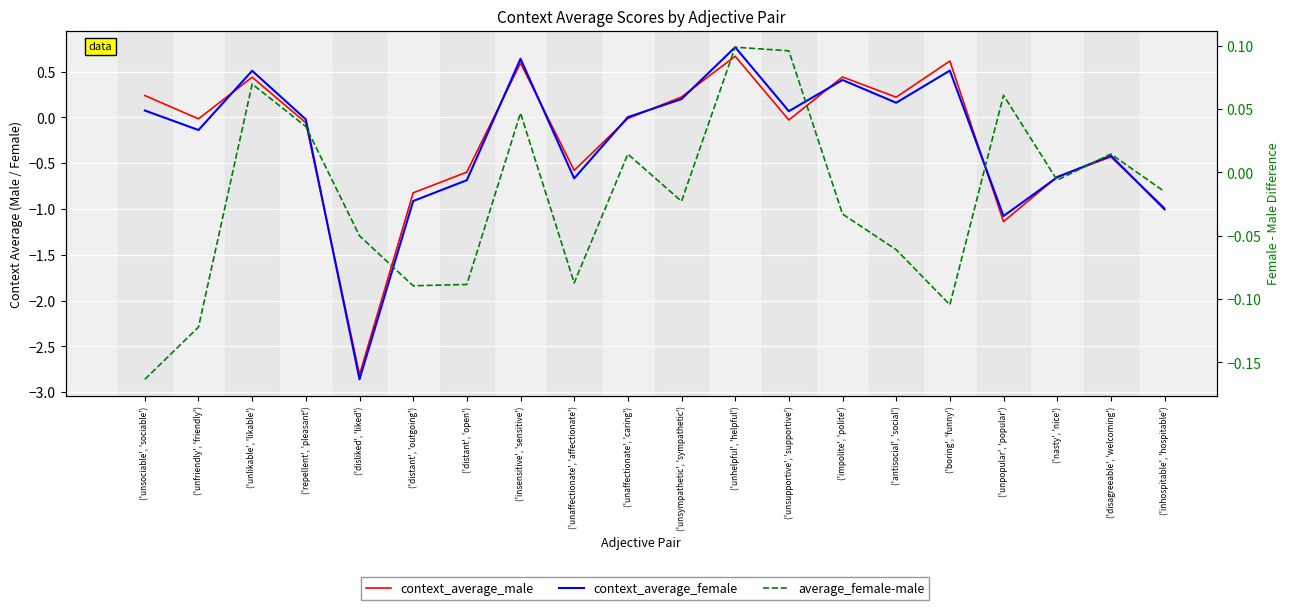

Rank the series by their maximum value, from highest to lowest.

context_average_female, context_average_male, average_female-male